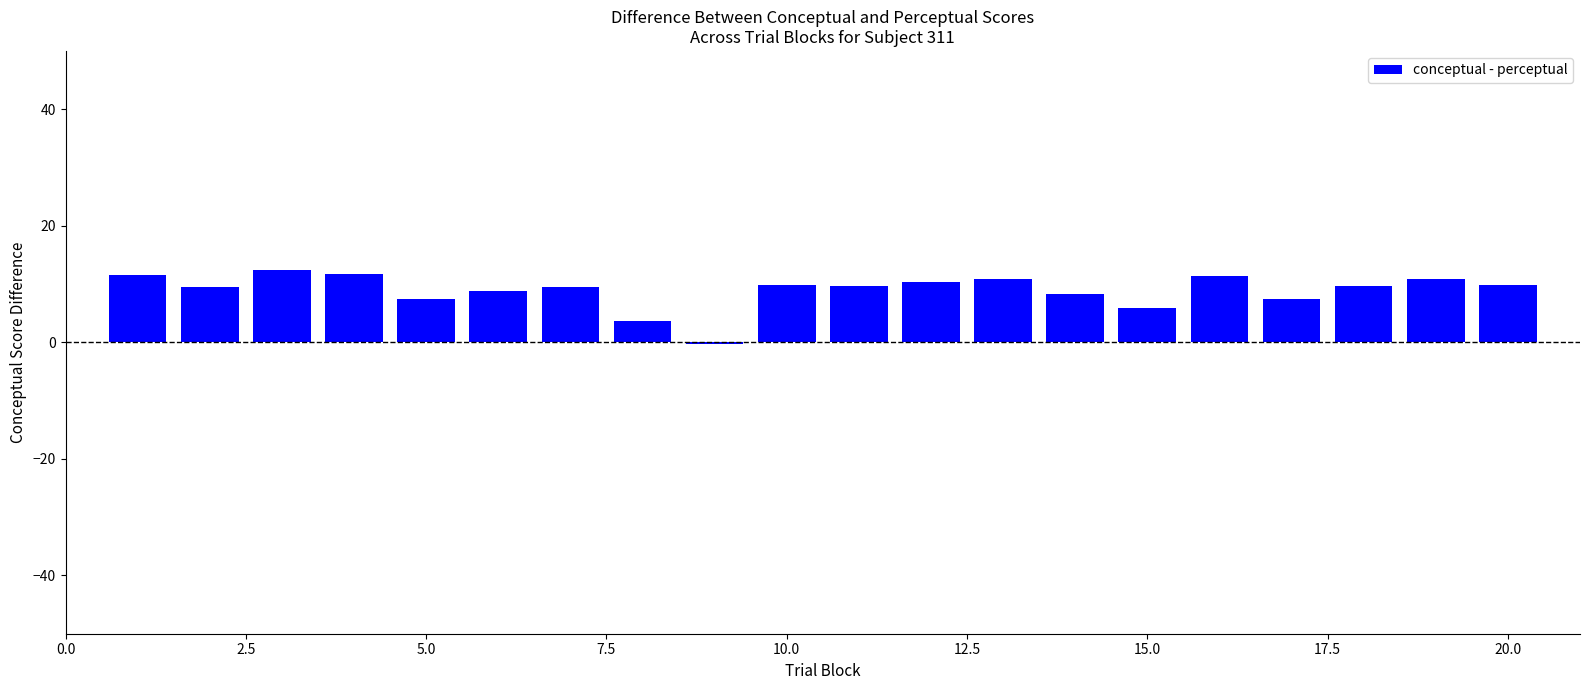

How many values are above zero?

19